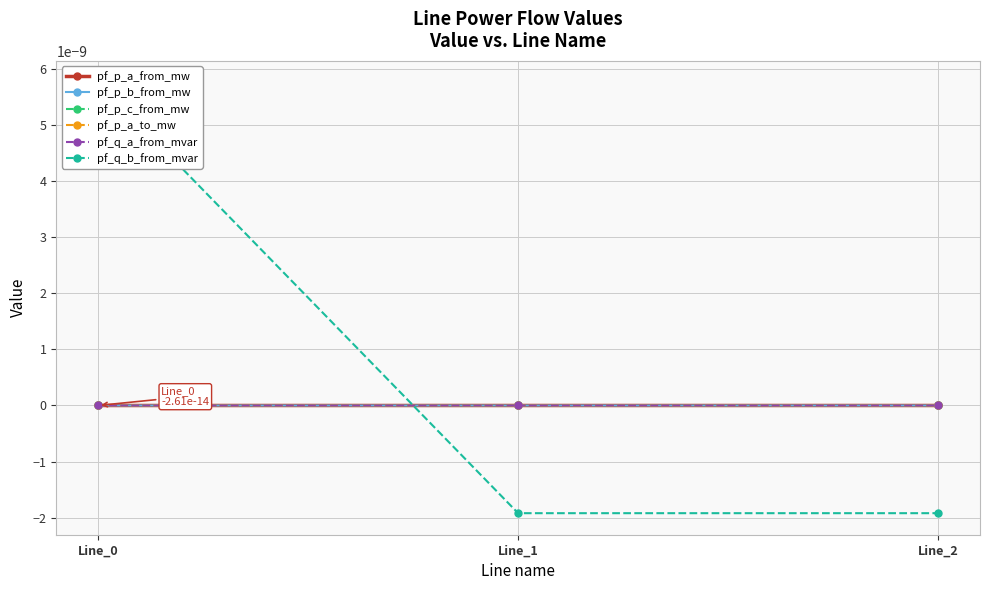

At which label does pf_p_b_from_mw first exceed 0?

Line_0